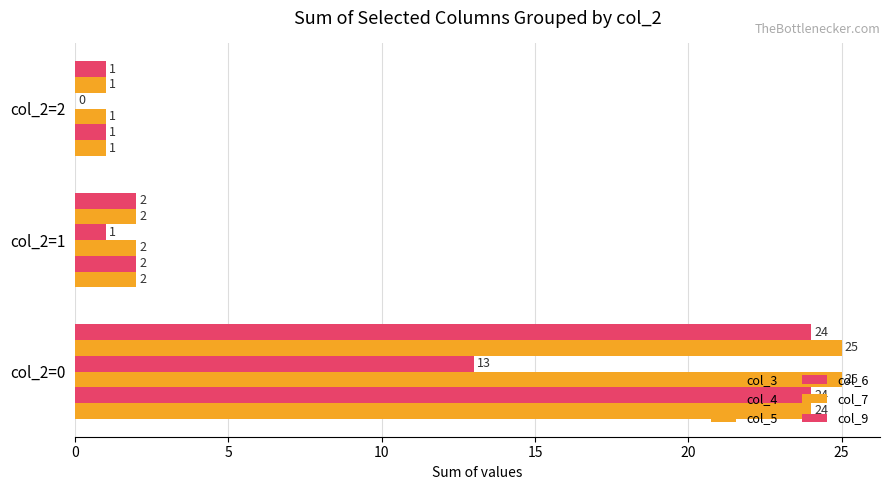

How many series are shown in this chart?

6